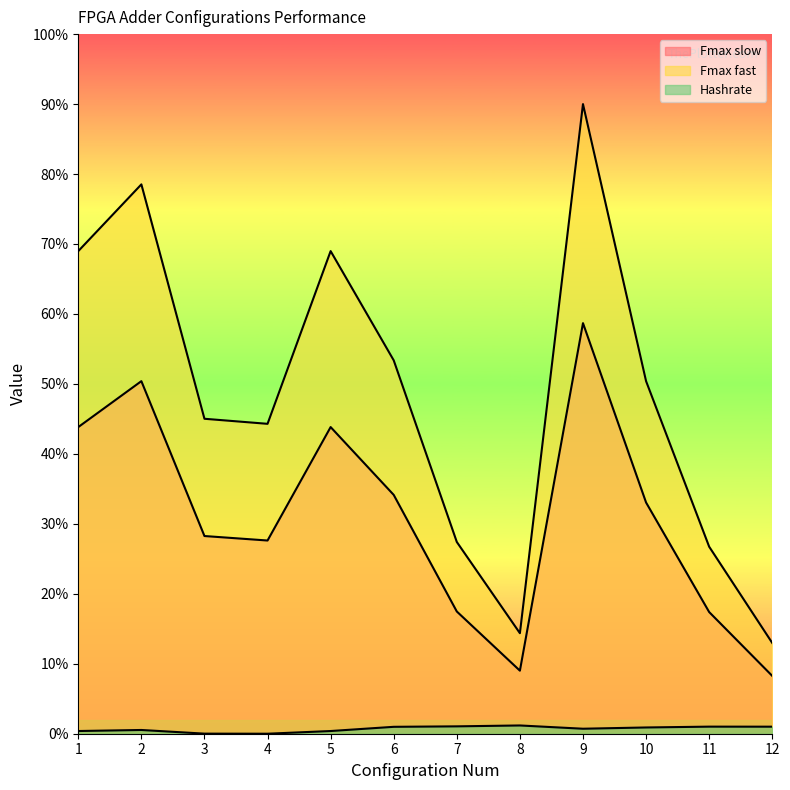

Is the value of Hashrate at 6 greater than the value of Fmax fast at 4?

No